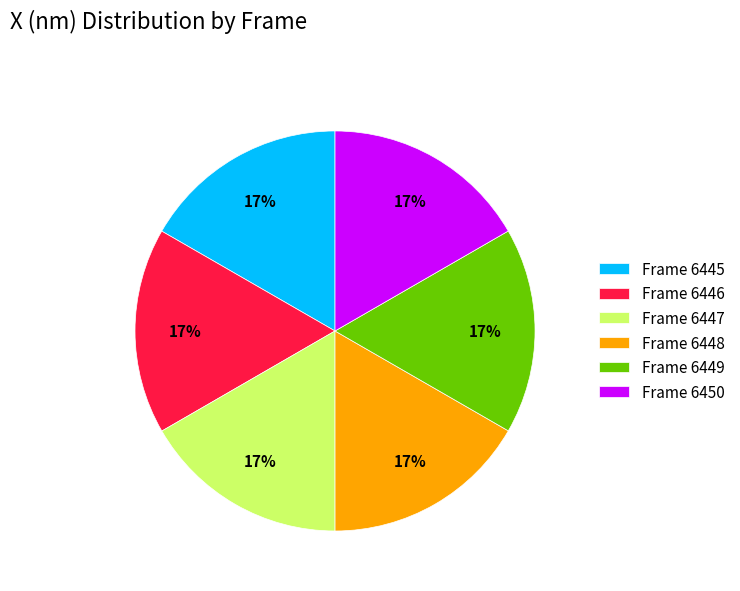

True or false: Frame 6445 accounts for 6% of the total.

False